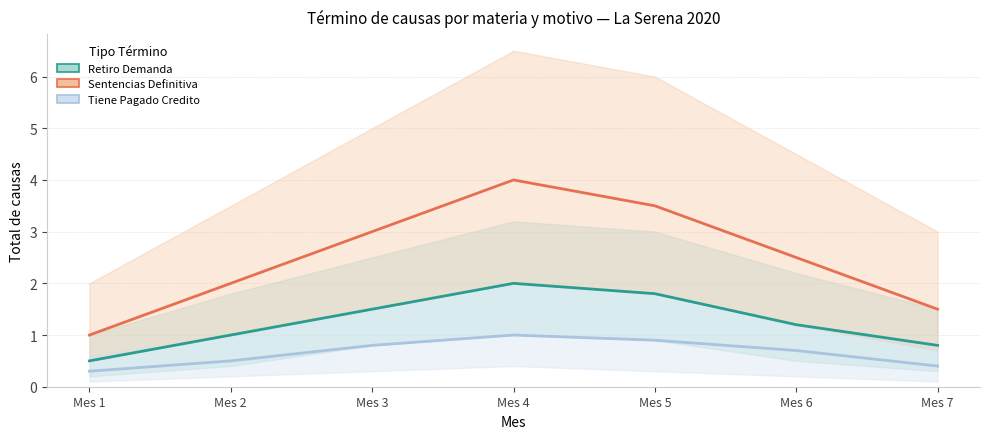

Rank the categories by Tiene Pagado Credito value from highest to lowest.

Mes 4, Mes 5, Mes 3, Mes 6, Mes 2, Mes 7, Mes 1